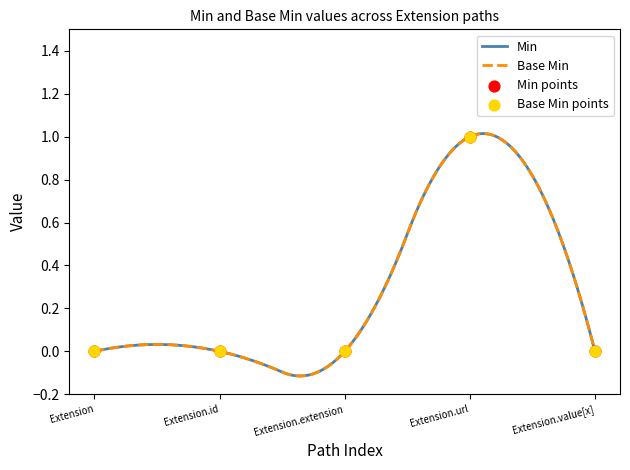

Which series has the widest spread of Y values?

Min